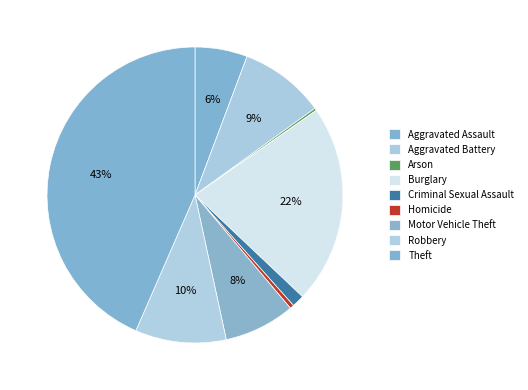

To the nearest percent, what portion does Motor Vehicle Theft represent?

8%